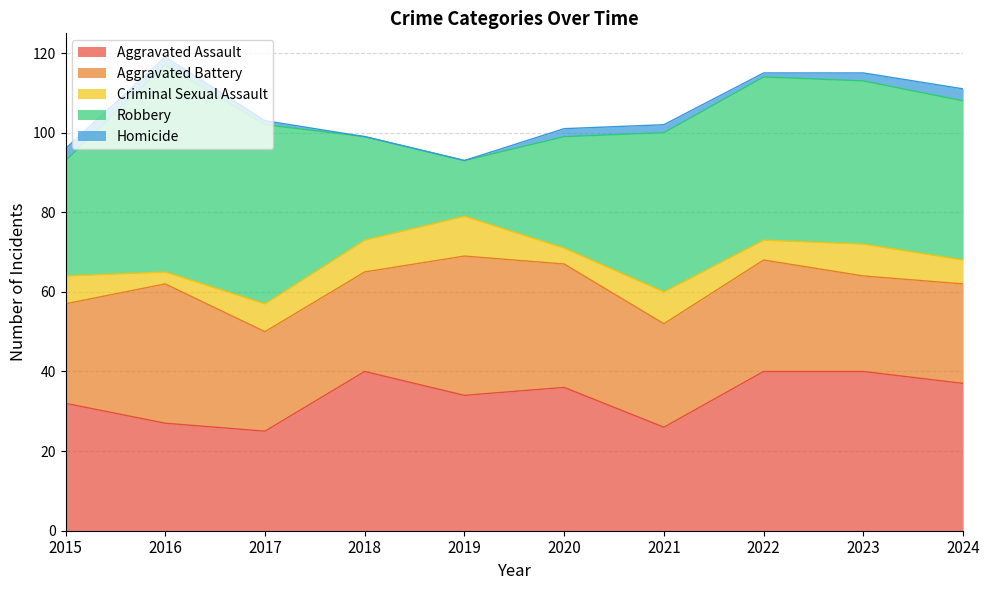

In Homicide, how many points are lower than both neighbors (excluding endpoints)?

1